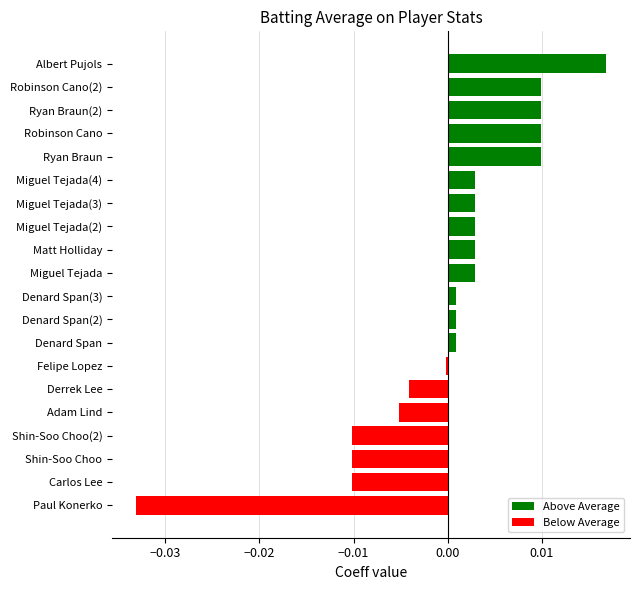

How many series are shown in this chart?

1